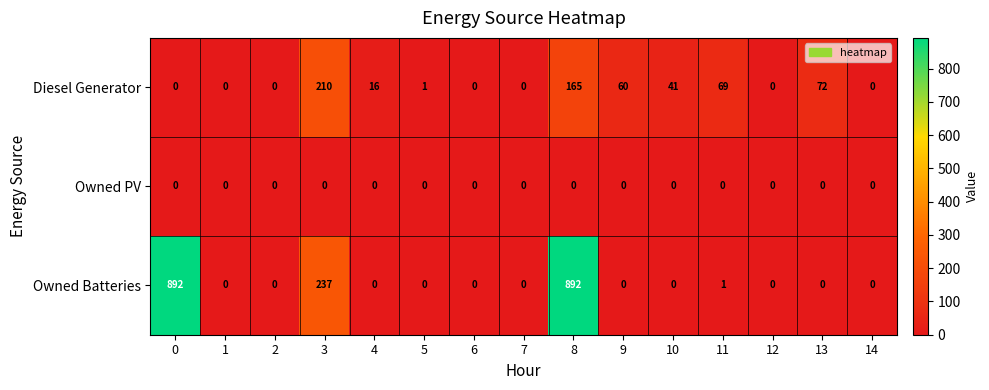

What is the average value of the Diesel Generator series?

42